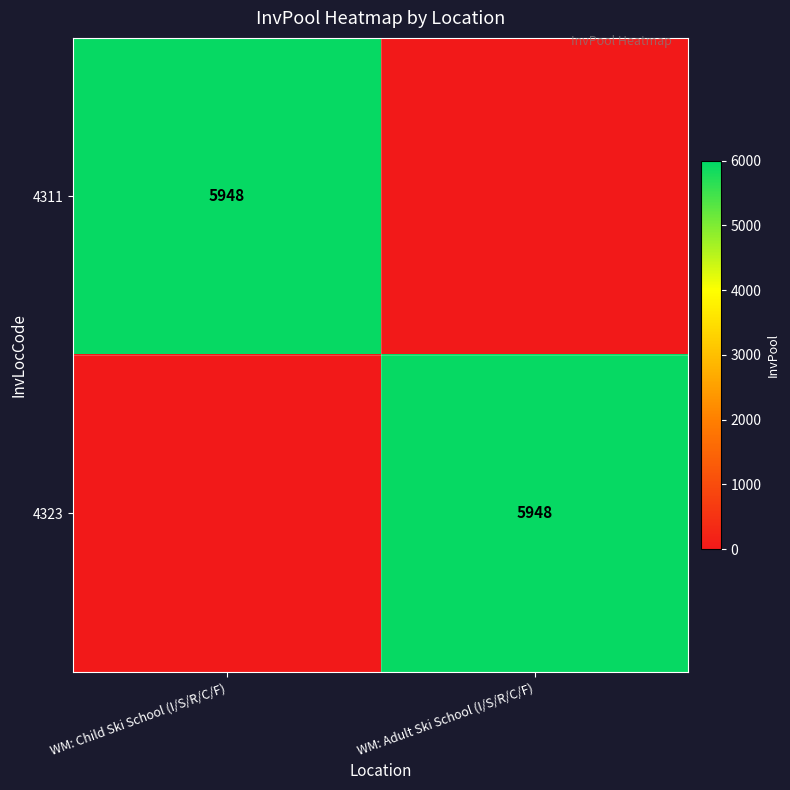

True or false: 4311 has a value of 5948 at WM: Child Ski School (I/S/R/C/F).

True